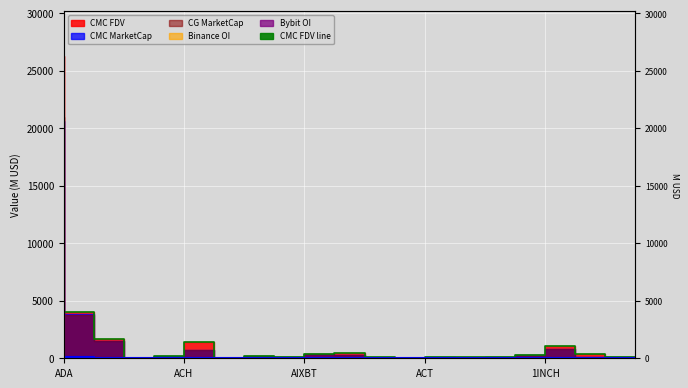

Which category has the lowest value across all series?

ACT